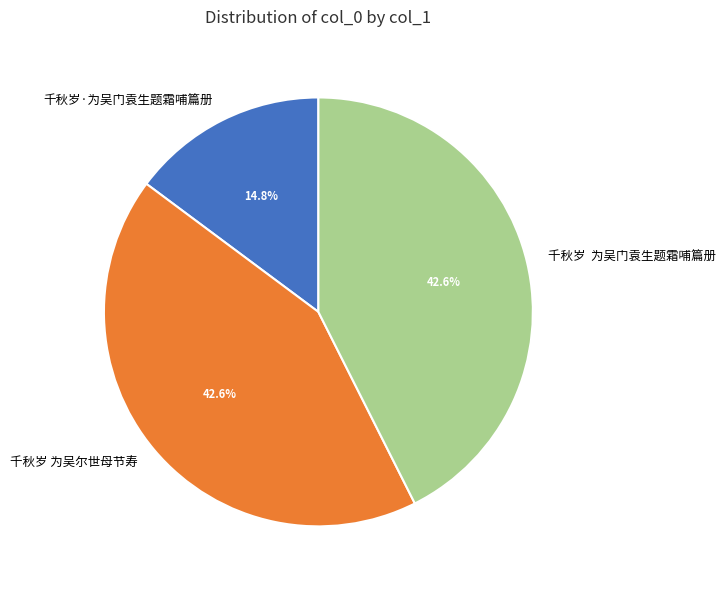

Approximately how many times larger is the value at 千秋岁 为吴门袁生题霜哺篇册 compared to 千秋岁·为吴门袁生题霜哺篇册?

2.9